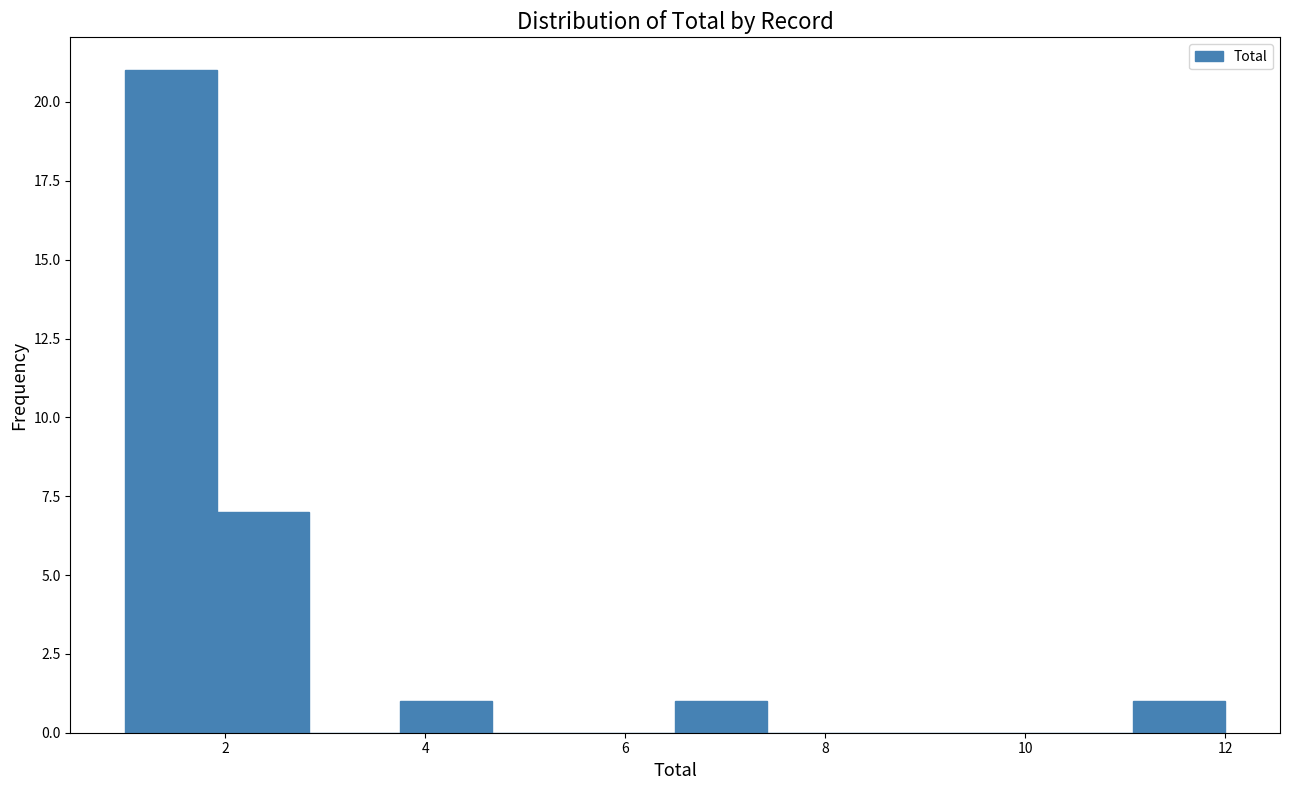

Reading left to right, transcribe this chart: for each bar, give the range it covers on the x-axis and its height. Neither the bar edges nor the heights are printed on the chart, so give them approximately, as read against the axes.

1.0 to 2.0: 21
2.0 to 2.8: 7
2.8 to 3.8: 0
3.8 to 4.6: 1
4.6 to 5.6: 0
5.6 to 6.6: 0
6.6 to 7.4: 1
7.4 to 8.4: 0
8.4 to 9.2: 0
9.2 to 10.2: 0
10.2 to 11.0: 0
11.0 to 12.0: 1